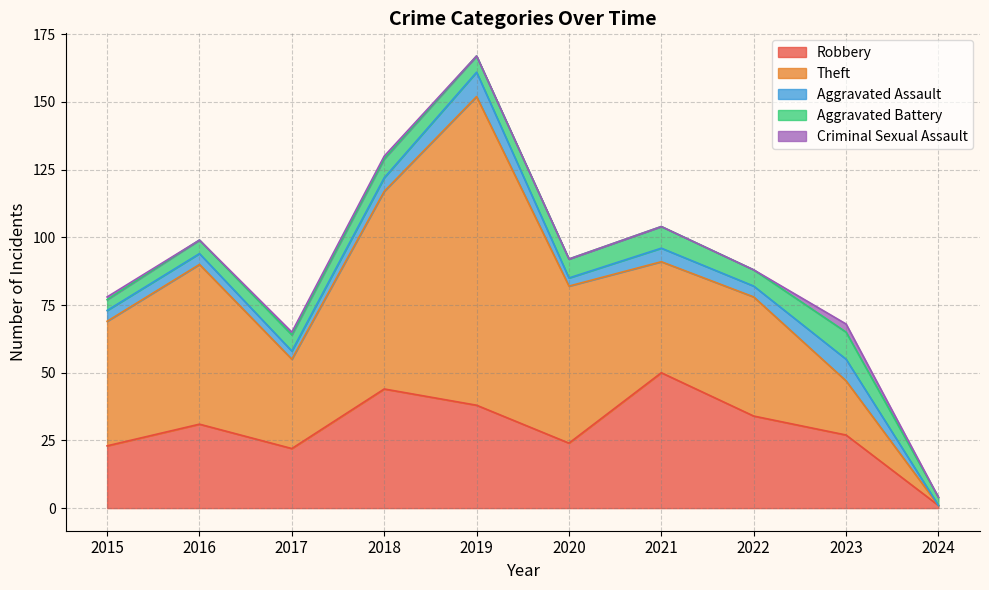

What is the average value of the Criminal Sexual Assault series?

1